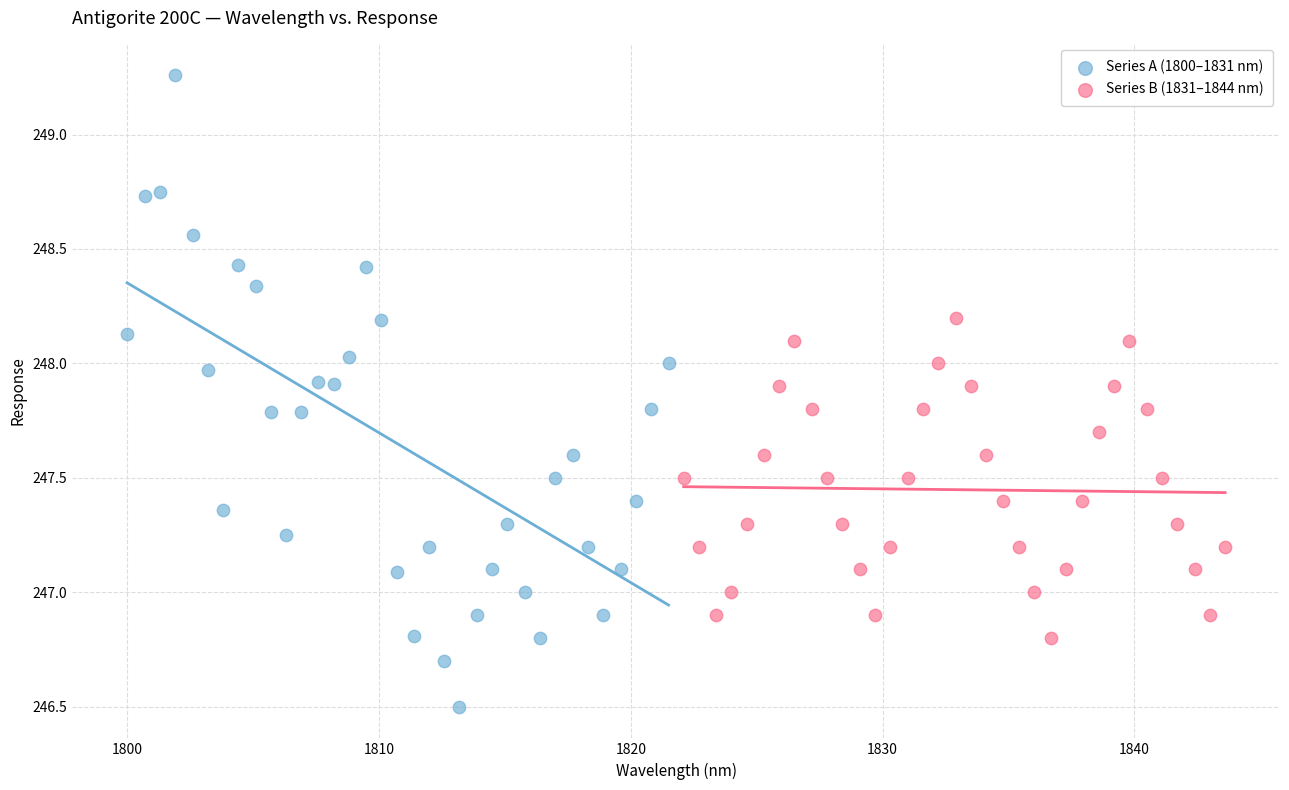

Which series has the largest Y range (max minus min)?

Series A (1800–1831 nm)